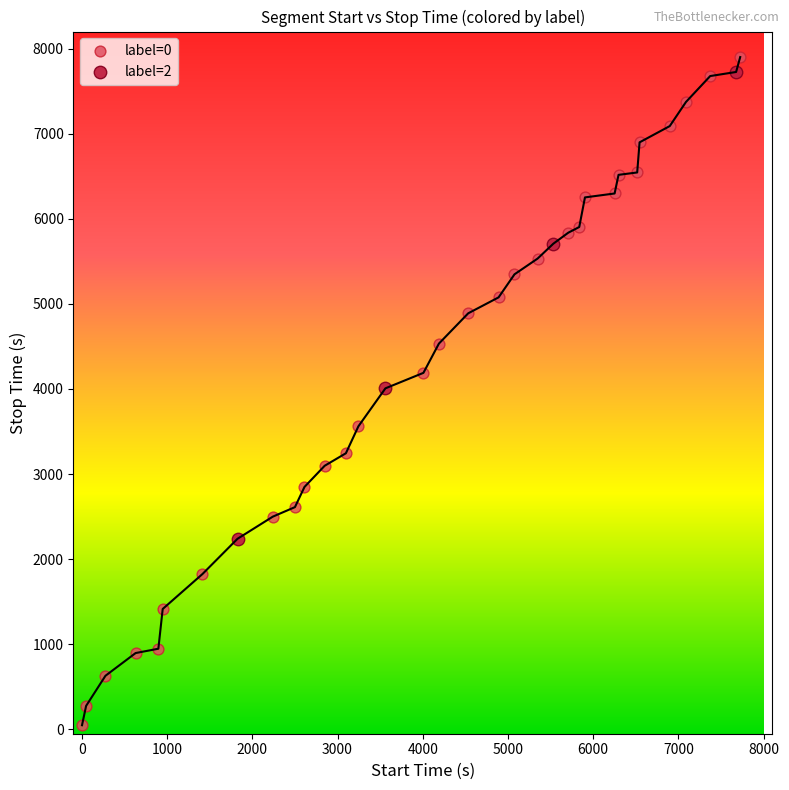

What are all the series names shown in the legend?

label=0, label=2